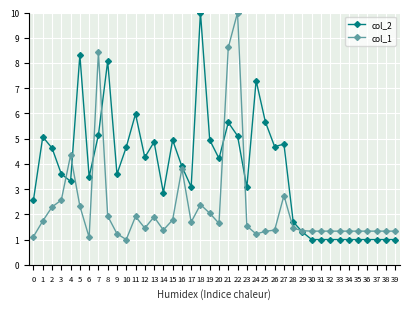

What is the difference between the highest and lowest values at 32?

0.3